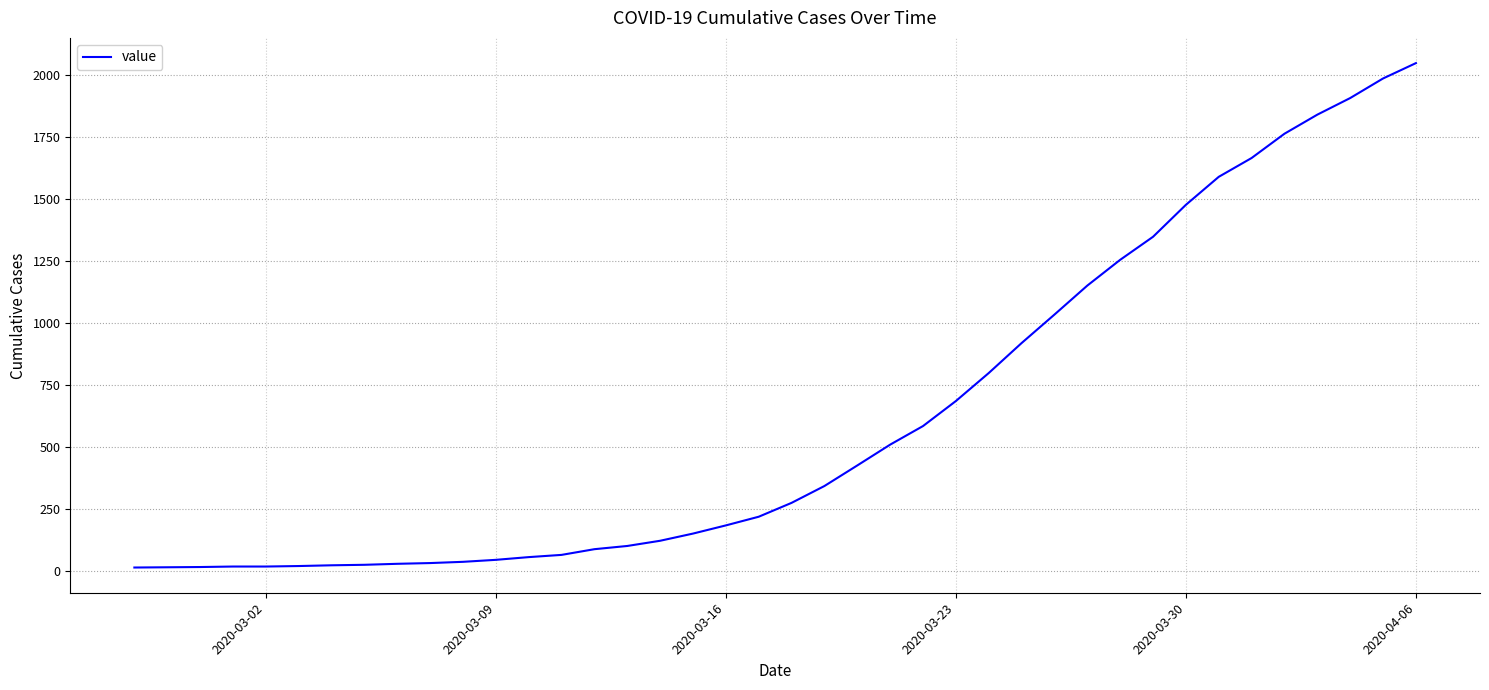

What is the maximum value shown in the chart?

2049